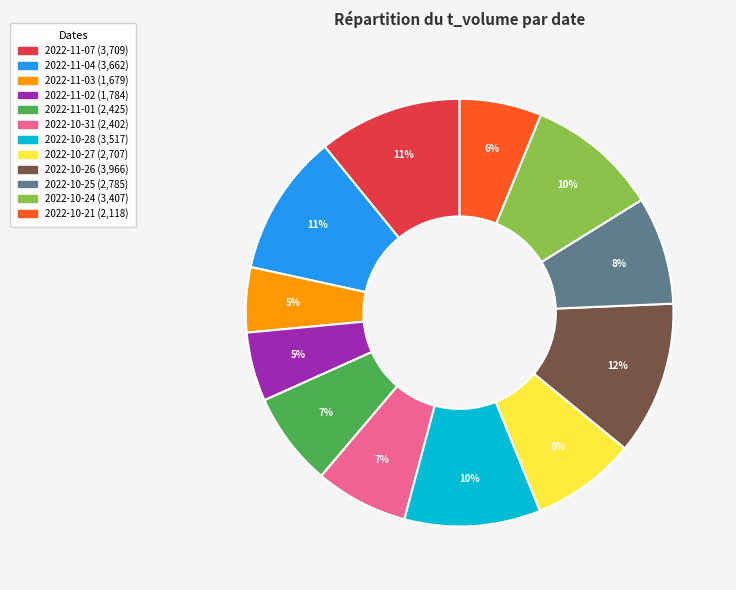

To the nearest percent, what is the combined percentage of 2022-10-31 and 2022-11-02?

12%